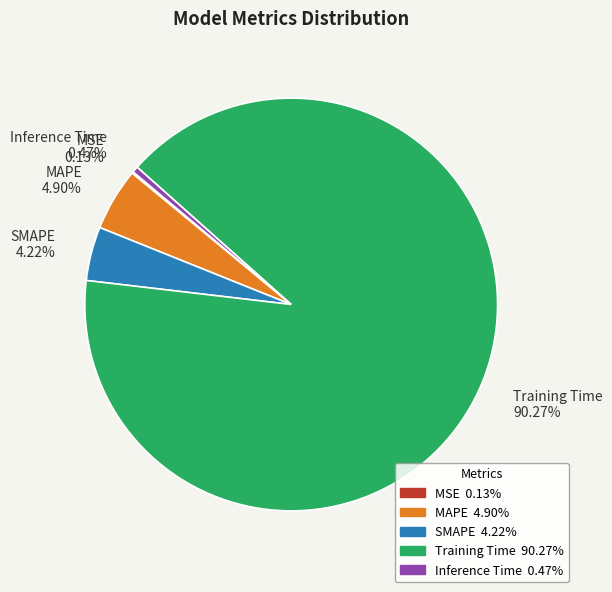

Does any single category account for the majority?

Yes